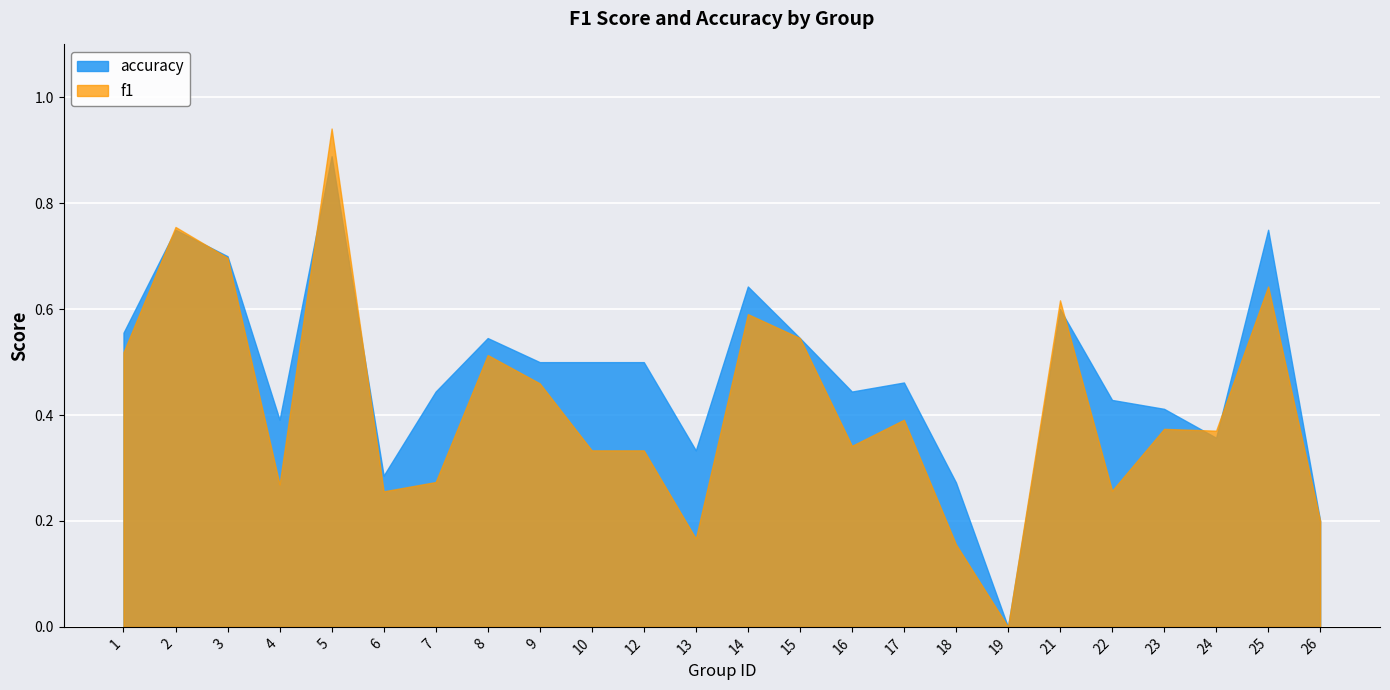

The value of accuracy at 9 is 0.5. True or false?

True